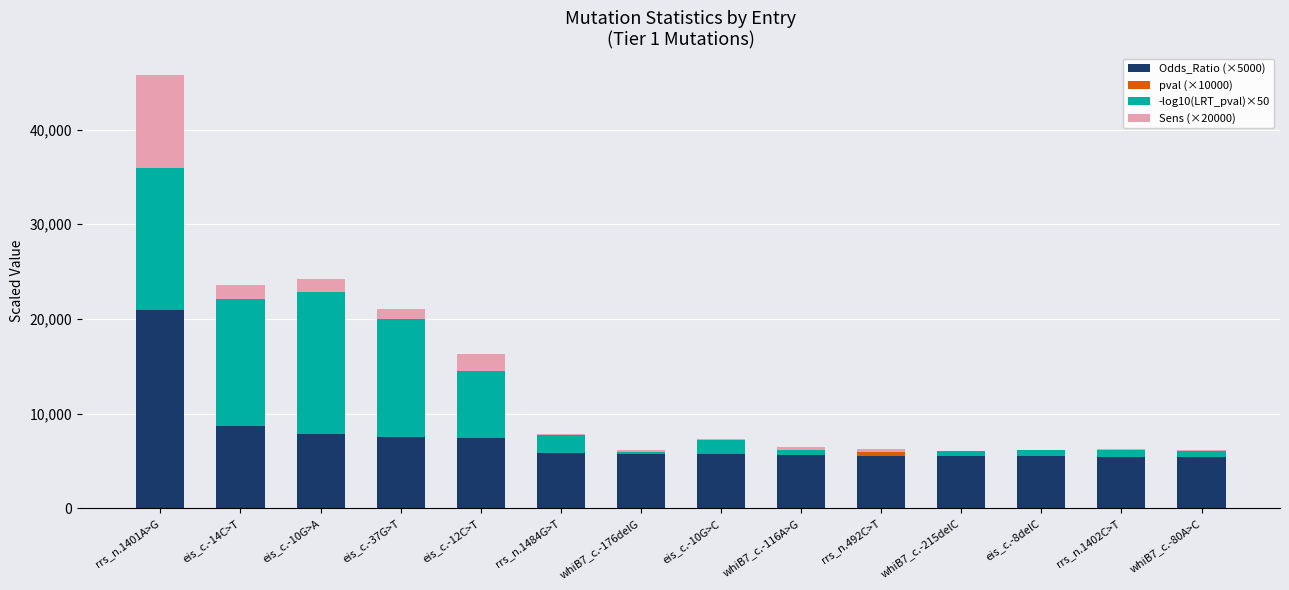

At which label does Odds_Ratio (×5000) reach its peak?

rrs_n.1401A>G